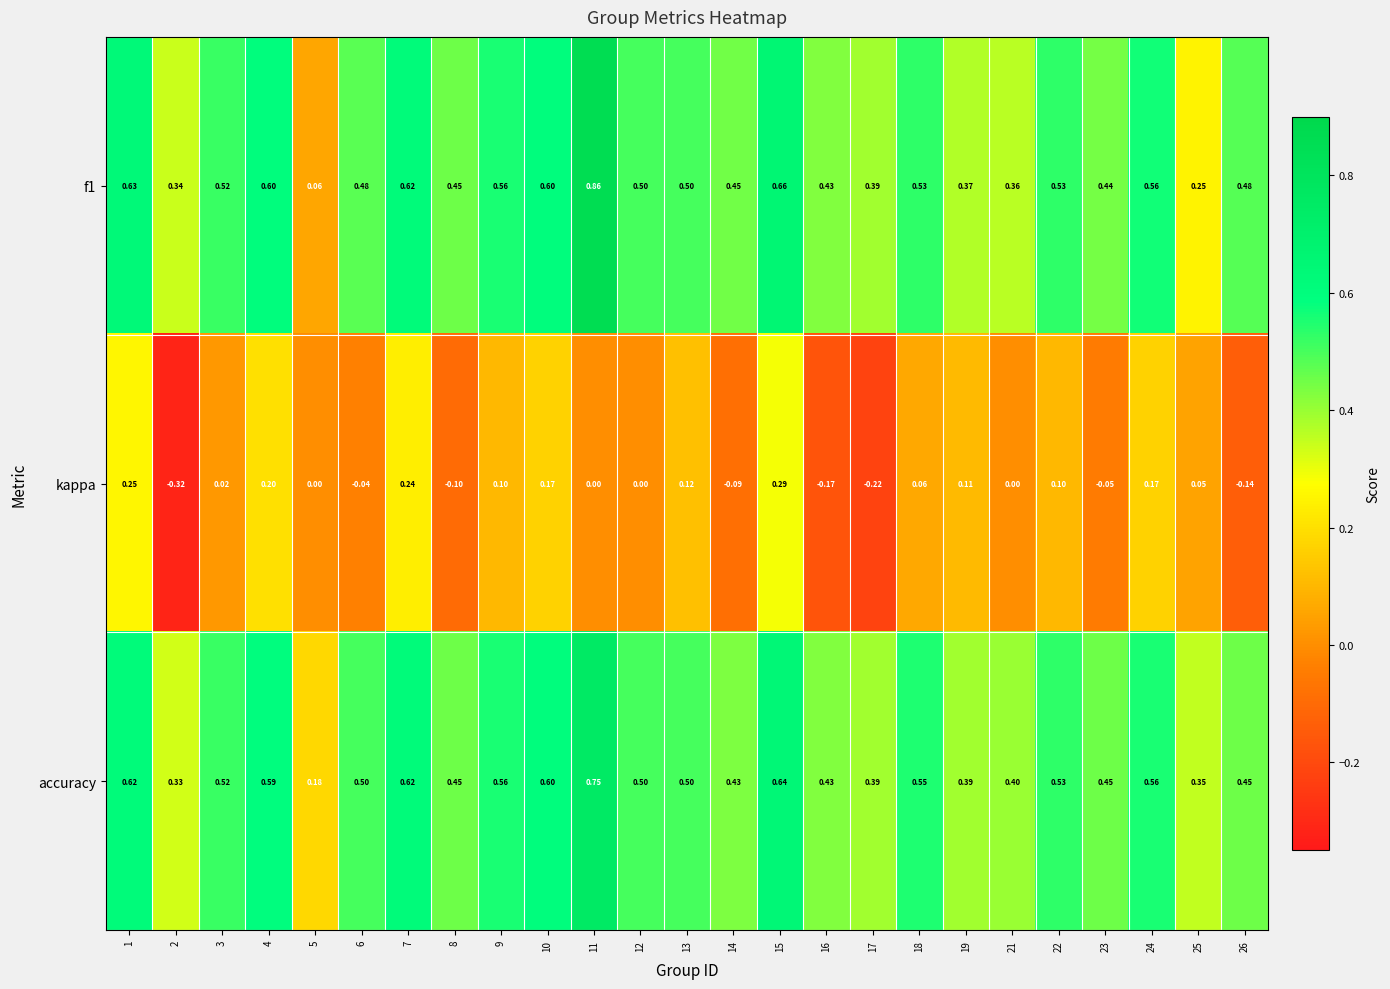

Which series has the largest total across all categories?

accuracy